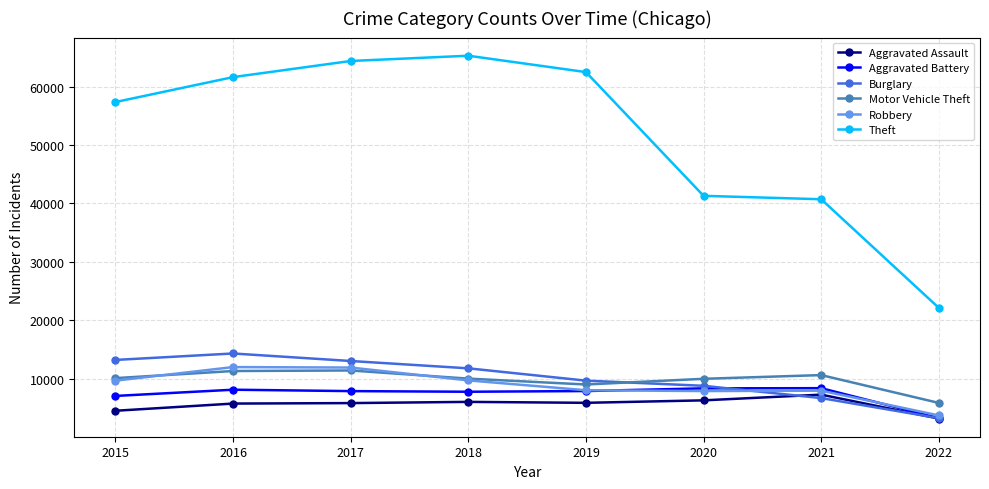

What is the difference between the maximum and second lowest values in the Theft series?

24578